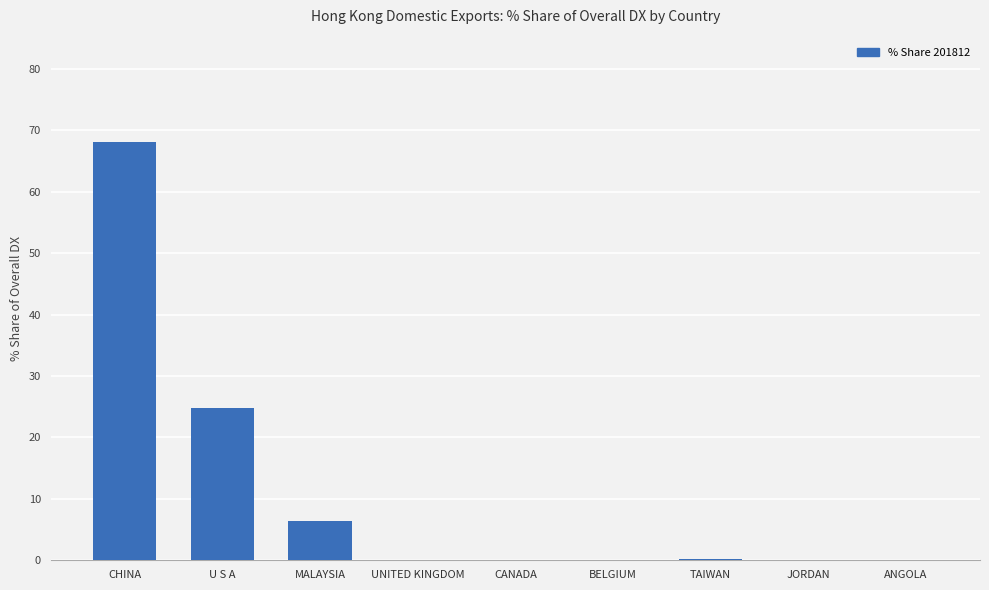

Where is the data nearest to the value 34?

U S A